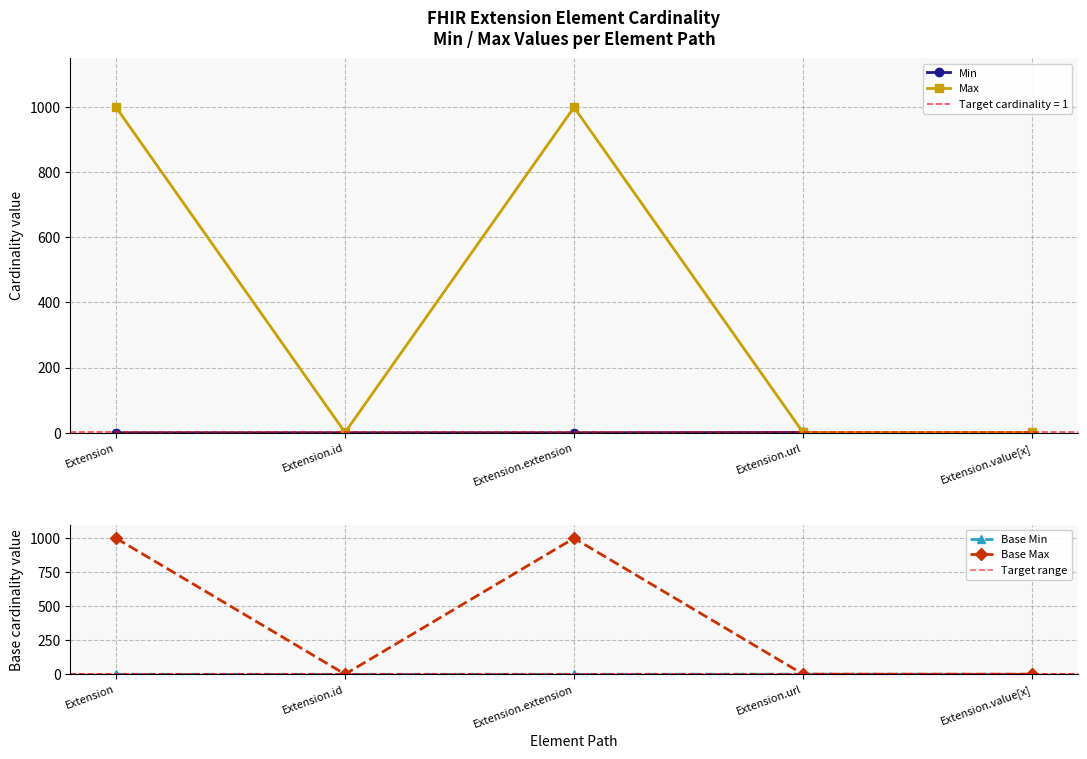

Reading left to right, extract all data points from this chart.

Min: Extension=0	Extension.id=0	Extension.extension=0	Extension.url=1	Extension.value[x]=0
Max_numeric: Extension=999	Extension.id=1	Extension.extension=999	Extension.url=1	Extension.value[x]=1
Base Min: Extension=0	Extension.id=0	Extension.extension=0	Extension.url=1	Extension.value[x]=0
Base Max_numeric: Extension=999	Extension.id=1	Extension.extension=999	Extension.url=1	Extension.value[x]=1